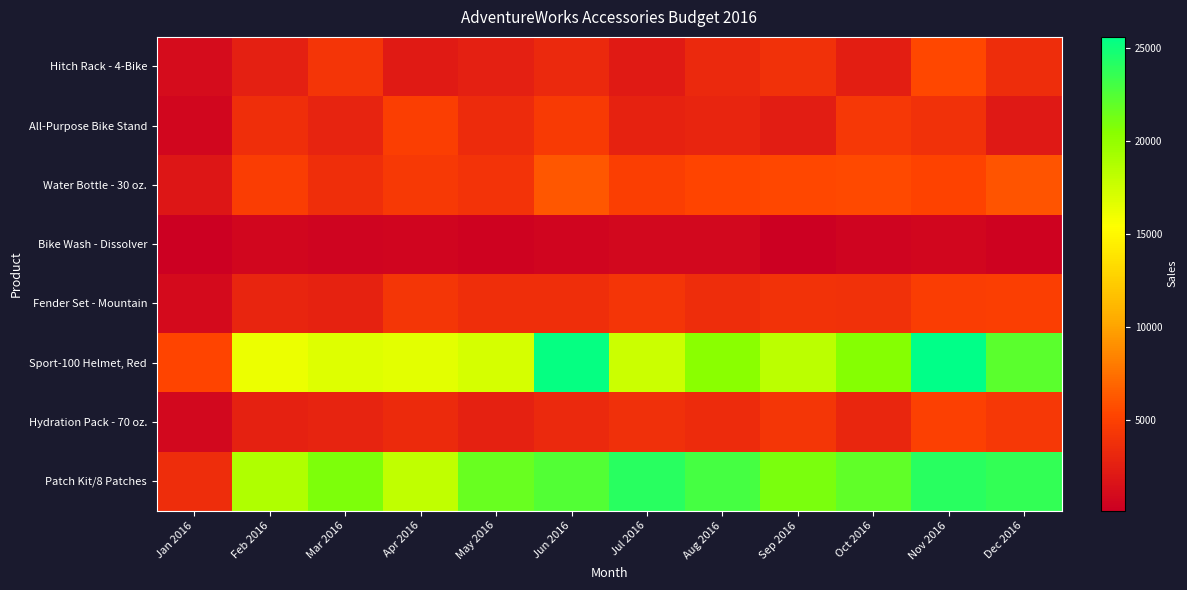

Reading left to right, what are all the values shown in this chart?

Hitch Rack - 4-Bike: Jan 2016=1131	Feb 2016=2635	Mar 2016=4134	Apr 2016=2179	May 2016=2637	Jun 2016=3279	Jul 2016=2218	Aug 2016=3287	Sep 2016=3885	Oct 2016=2484	Nov 2016=5441	Dec 2016=3551
All-Purpose Bike Stand: Jan 2016=666	Feb 2016=3695	Mar 2016=2868	Apr 2016=4862	May 2016=3439	Jun 2016=4612	Jul 2016=2774	Aug 2016=3003	Sep 2016=2401	Oct 2016=4413	Nov 2016=3881	Dec 2016=2143
Water Bottle - 30 oz.: Jan 2016=1892	Feb 2016=4727	Mar 2016=3656	Apr 2016=4449	May 2016=4051	Jun 2016=6257	Jul 2016=4871	Aug 2016=5231	Sep 2016=5461	Oct 2016=5529	Nov 2016=5220	Dec 2016=6025
Bike Wash - Dissolver: Jan 2016=160	Feb 2016=713	Mar 2016=555	Apr 2016=656	May 2016=369	Jun 2016=582	Jul 2016=777	Aug 2016=777	Sep 2016=239	Oct 2016=496	Nov 2016=686	Dec 2016=455
Fender Set - Mountain: Jan 2016=970	Feb 2016=3014	Mar 2016=2809	Apr 2016=4259	May 2016=3638	Jun 2016=3721	Jul 2016=4190	Aug 2016=3618	Sep 2016=3975	Oct 2016=3892	Nov 2016=4740	Dec 2016=4844
Sport-100 Helmet, Red: Jan 2016=5317	Feb 2016=16221	Mar 2016=16752	Apr 2016=16552	May 2016=17204	Jun 2016=25354	Jul 2016=17584	Aug 2016=20409	Sep 2016=18268	Oct 2016=20567	Nov 2016=25571	Dec 2016=22106
Hydration Pack - 70 oz.: Jan 2016=809	Feb 2016=2684	Mar 2016=2917	Apr 2016=3425	May 2016=2716	Jun 2016=3260	Jul 2016=3773	Aug 2016=3523	Sep 2016=4252	Oct 2016=3111	Nov 2016=4985	Dec 2016=4348
Patch Kit/8 Patches: Jan 2016=3554	Feb 2016=18758	Mar 2016=20905	Apr 2016=18046	May 2016=21680	Jun 2016=22456	Jul 2016=23995	Aug 2016=22922	Sep 2016=20950	Oct 2016=21905	Nov 2016=24019	Dec 2016=23587